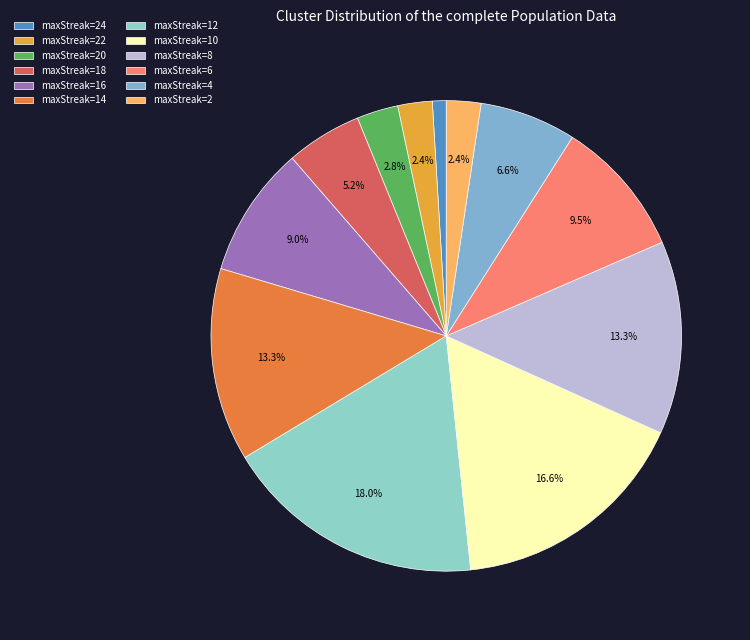

Which slice is the largest?

maxStreak=12